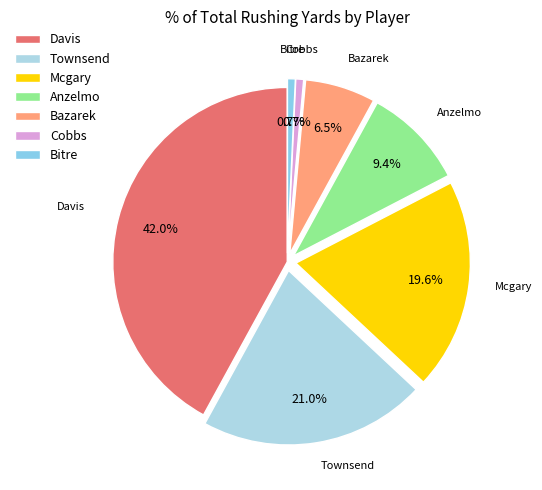

True or false: Cobbs accounts for 12% of the total.

False